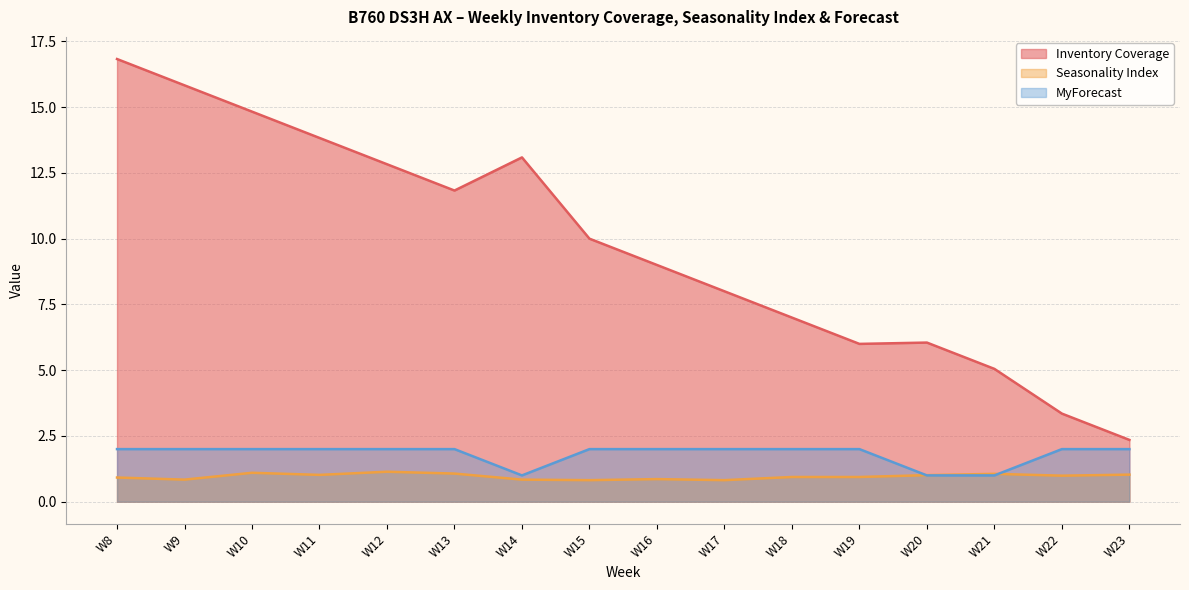

The Inventory Coverage series shows 14.8 at W10. True or false?

True